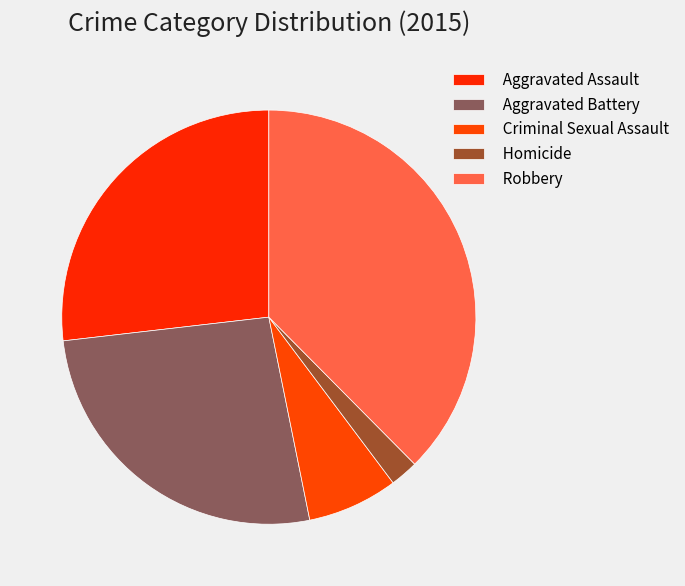

True or false: Aggravated Battery accounts for 20% of the total.

False